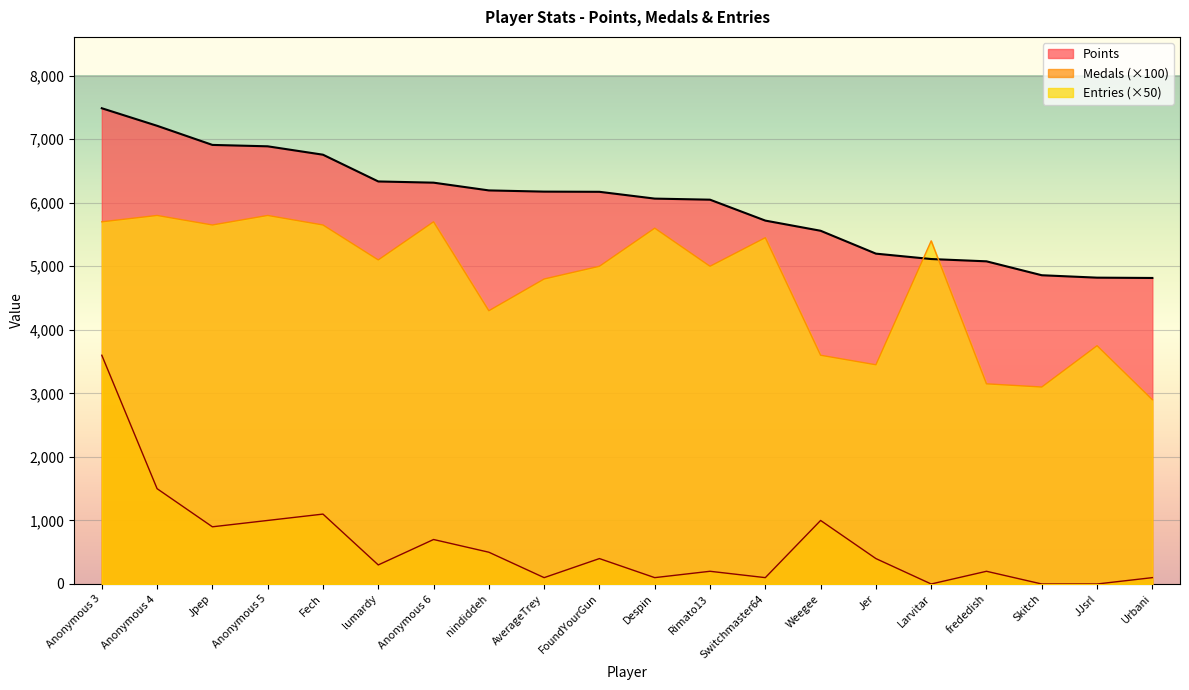

Which series has the largest total across all categories?

Points